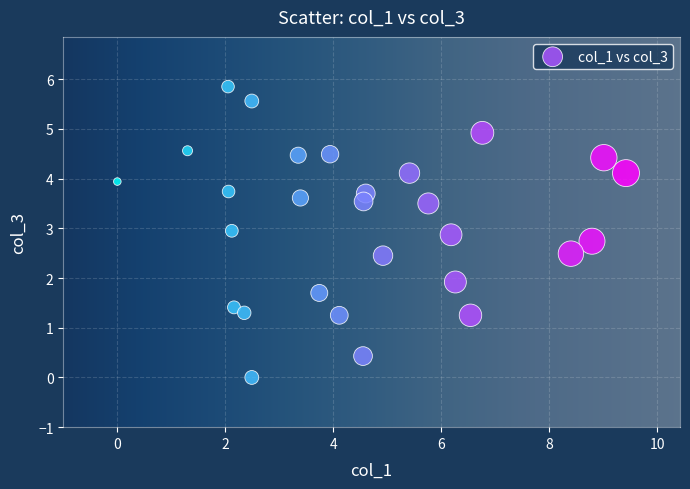

What is the range of X values (max minus min)?

9.4